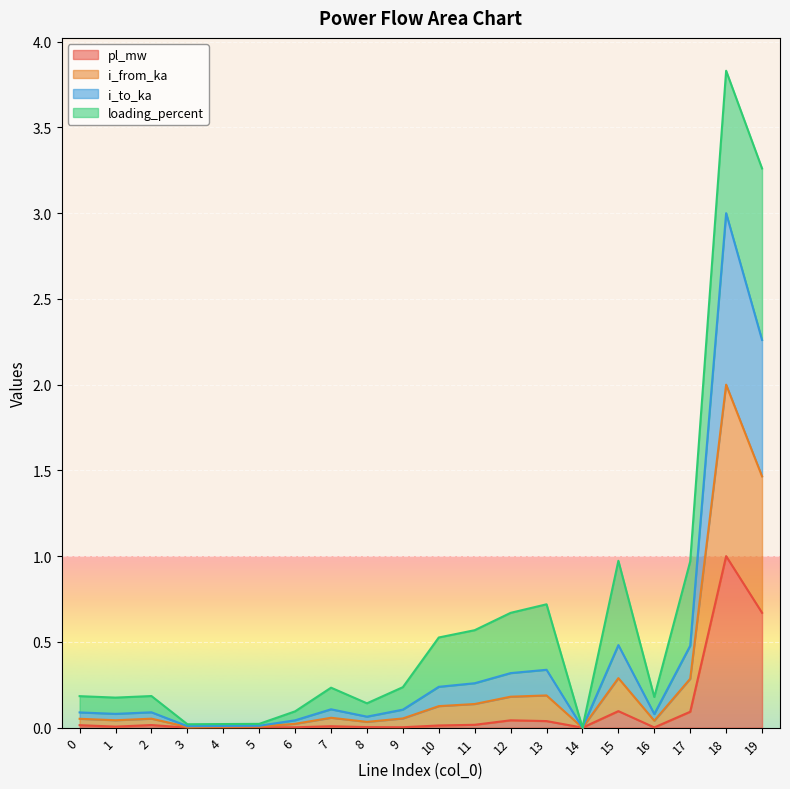

At which category does i_from_ka reach its first local valley?

1